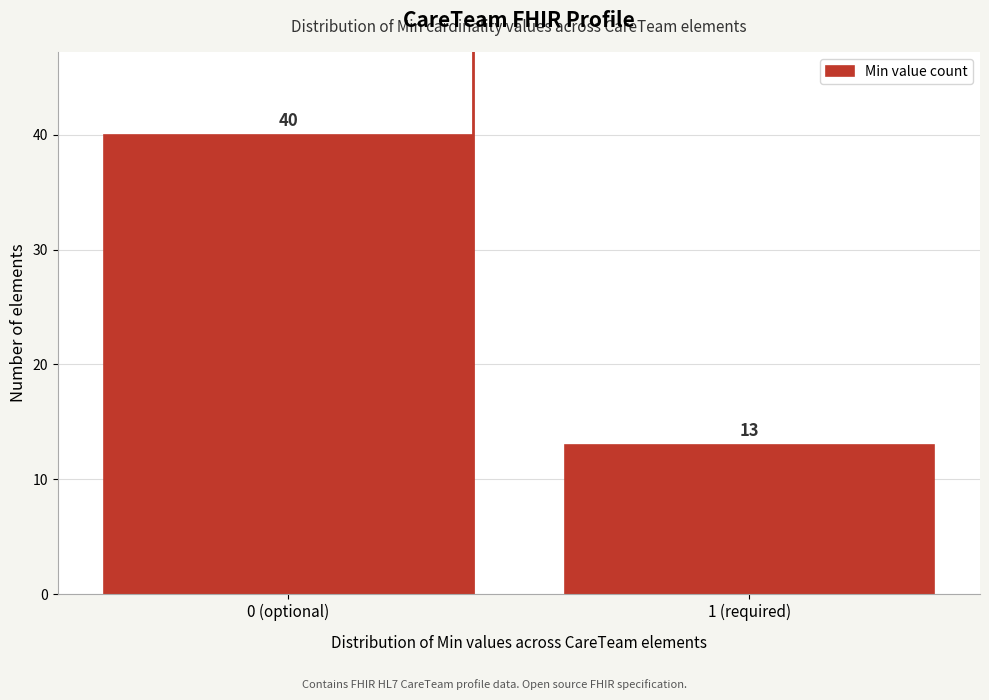

Reading left to right, what are all the values shown in this chart?

40	13